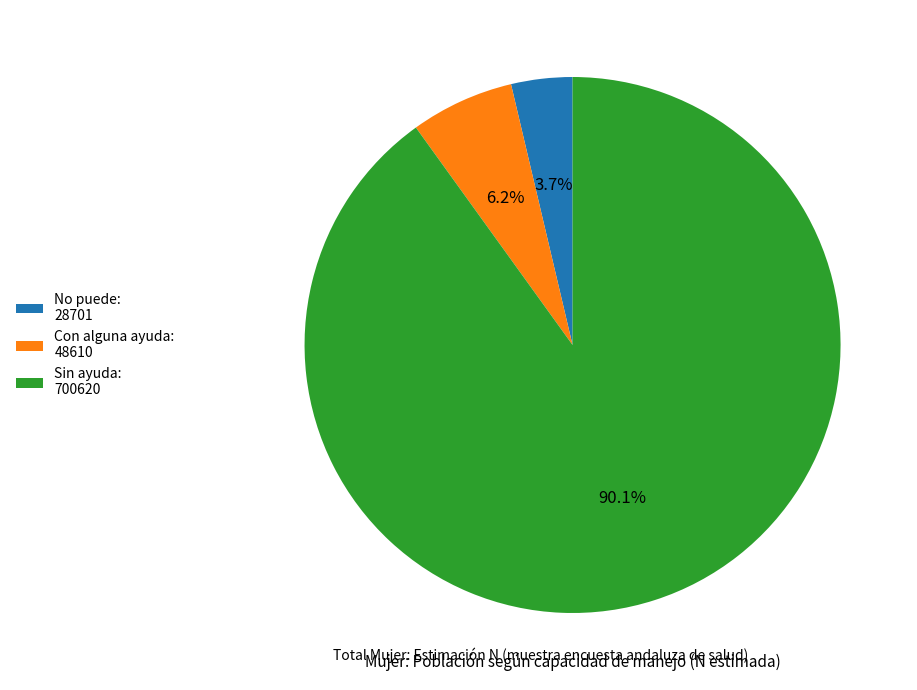

To the nearest percent, what is the difference between the No puede and Sin ayuda slice percentages?

86%